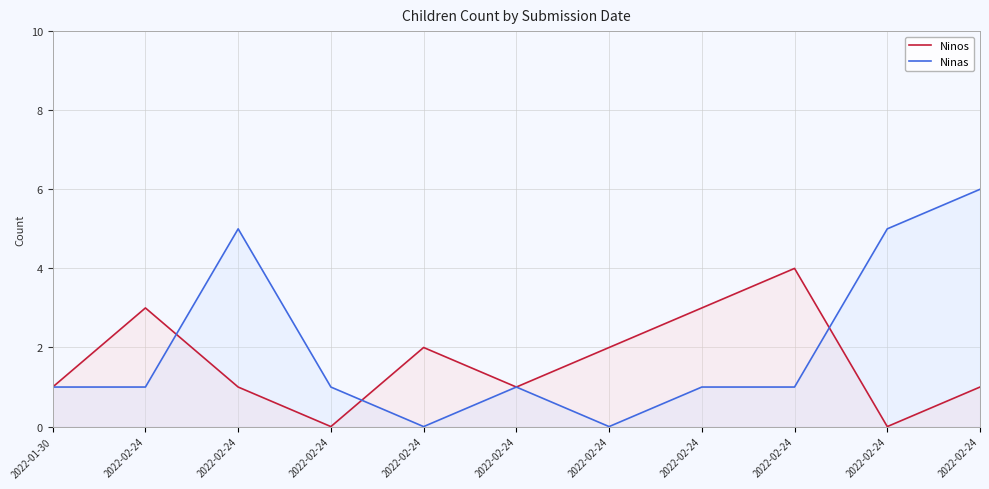

Reading left to right, list all the values displayed in this chart.

Ninos: 1	3	1	0	2	1	2	3	4	0	1
Ninas: 1	1	5	1	0	1	0	1	1	5	6